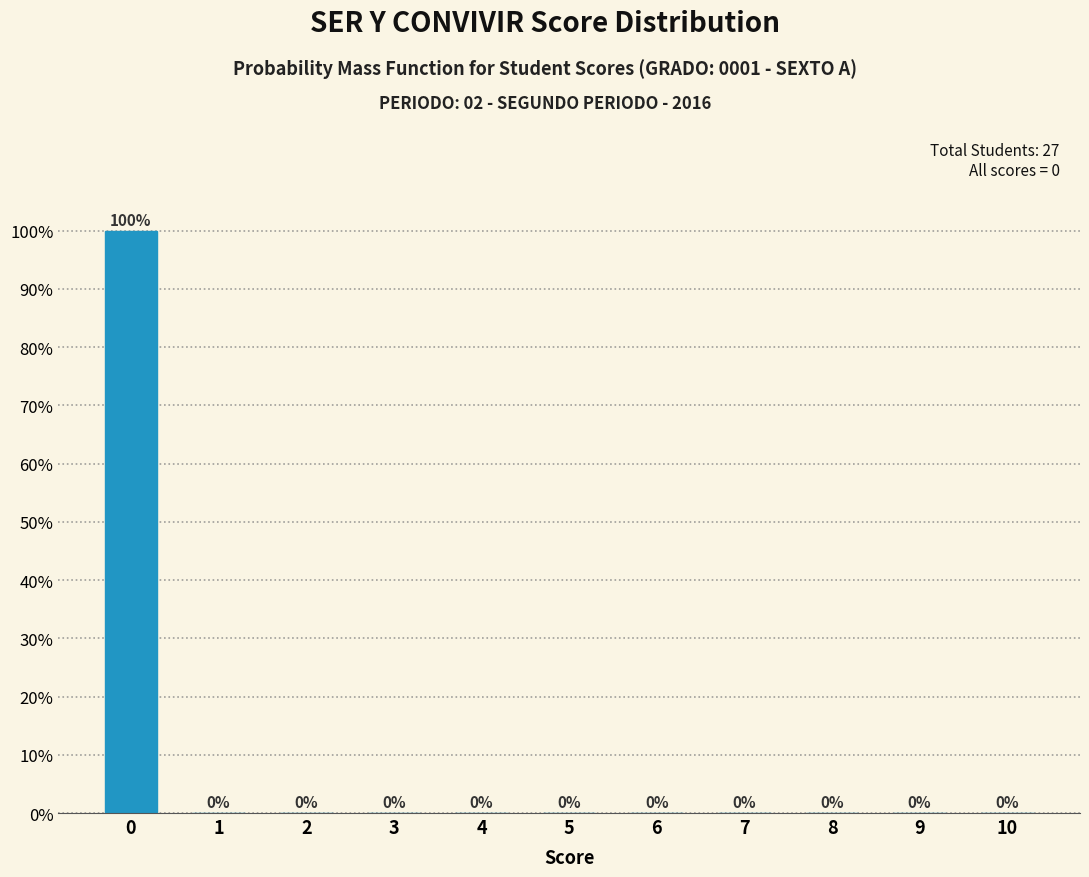

Reading left to right, what are all the values shown in this chart?

0=100	1=0	2=0	3=0	4=0	5=0	6=0	7=0	8=0	9=0	10=0